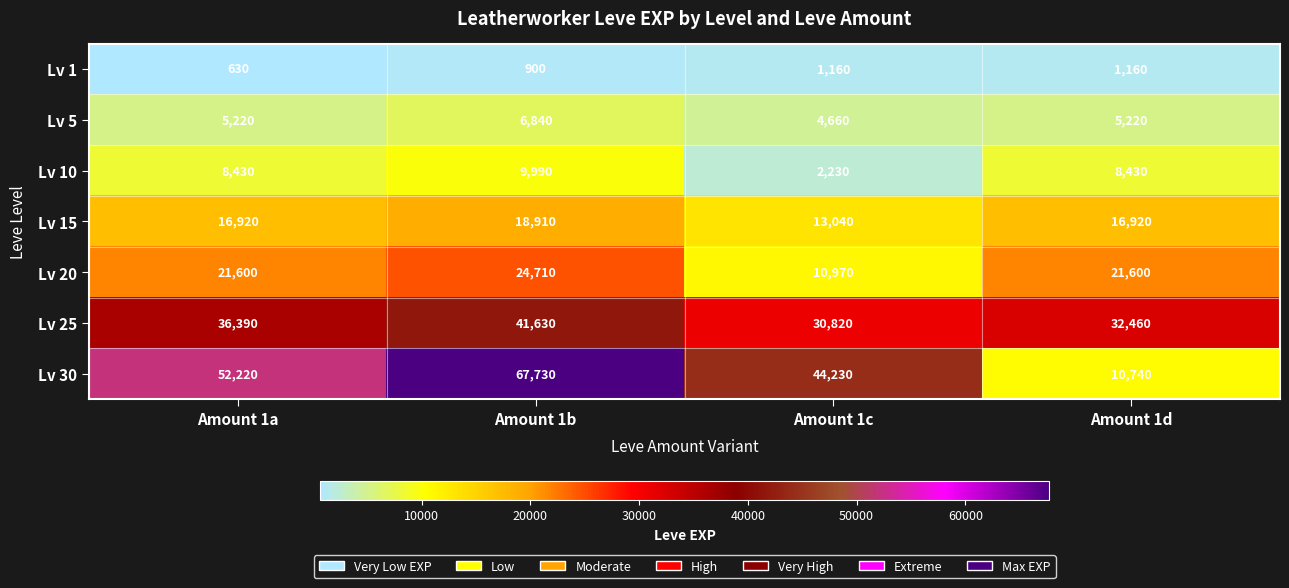

Count the number of data series in this chart.

7